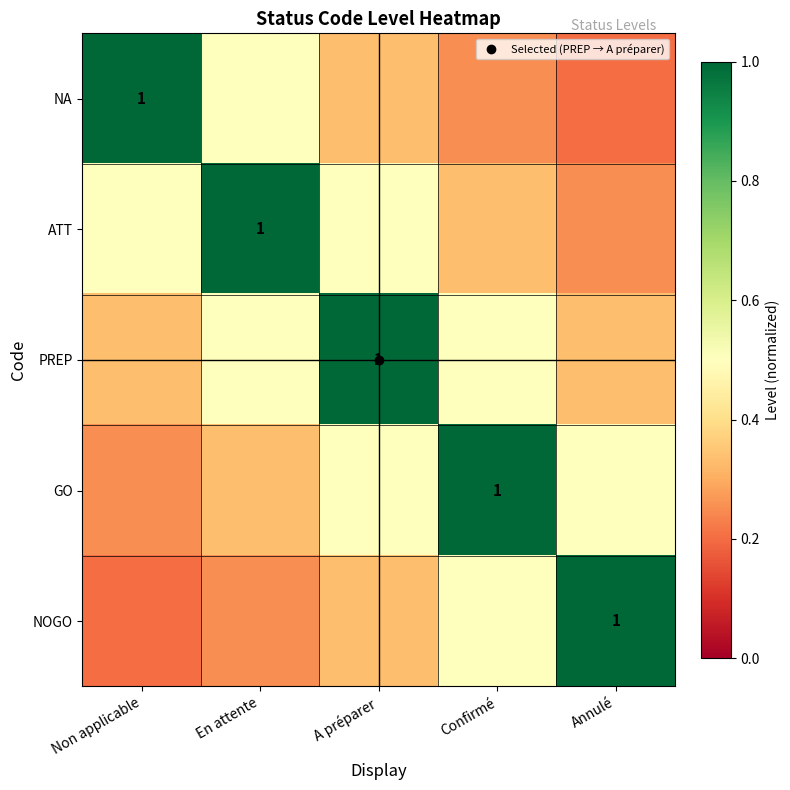

List the labels in order of GO value, smallest first.

Non applicable, En attente, A préparer, Annulé, Confirmé